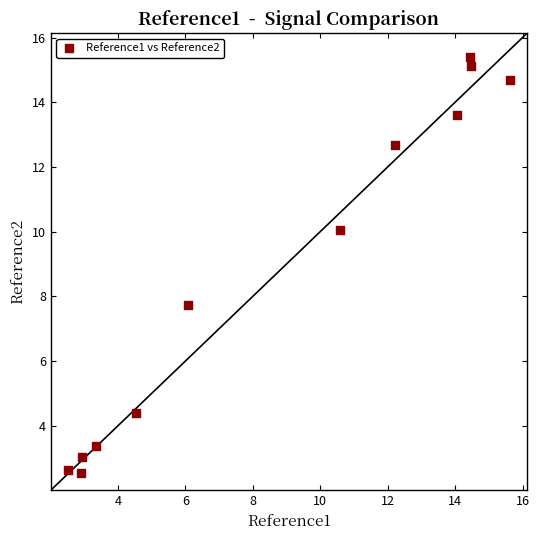

What is the average Y value?

8.8